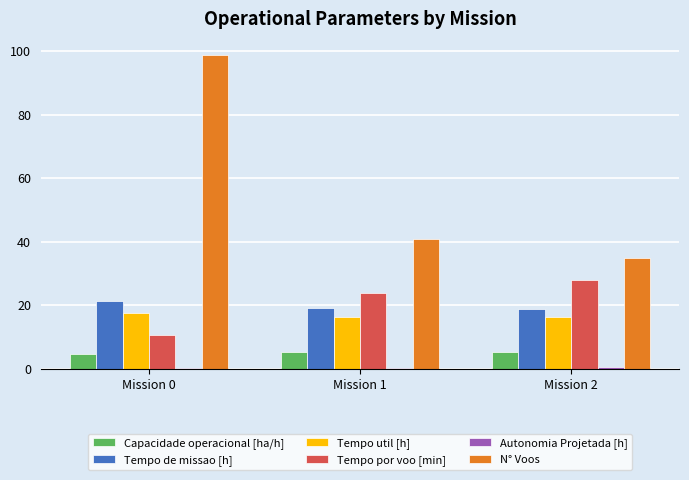

The value of Tempo util [h] at Mission 0 is 17.6. True or false?

True